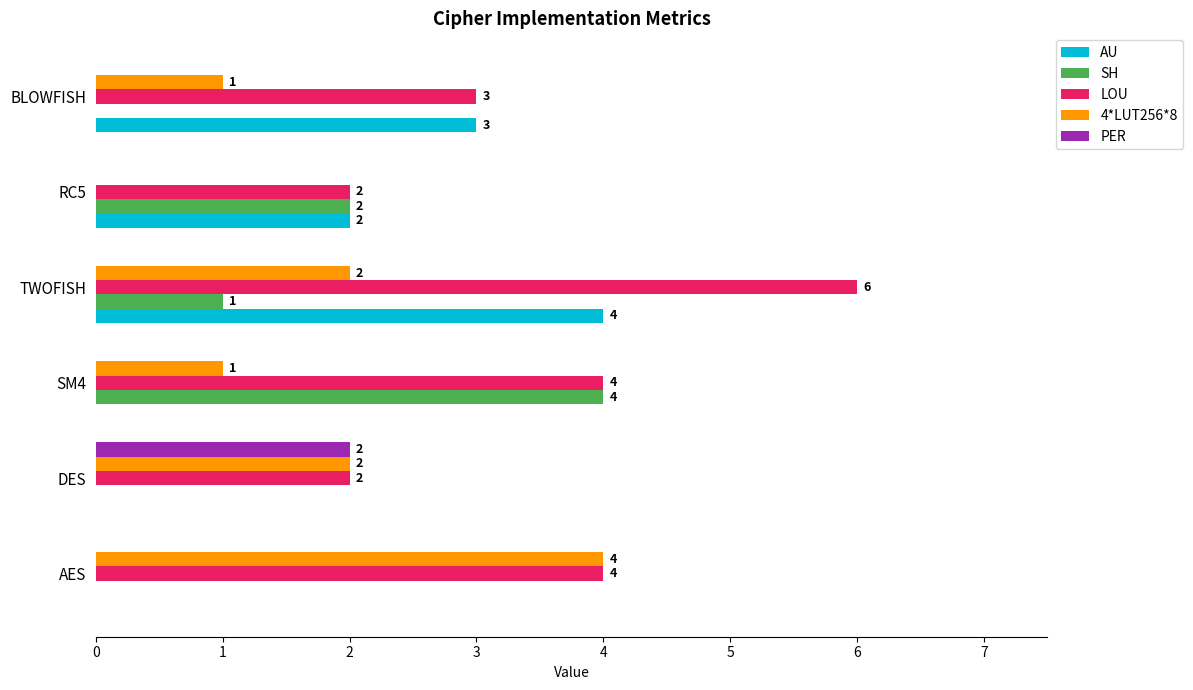

What is the sum of all PER values?

2